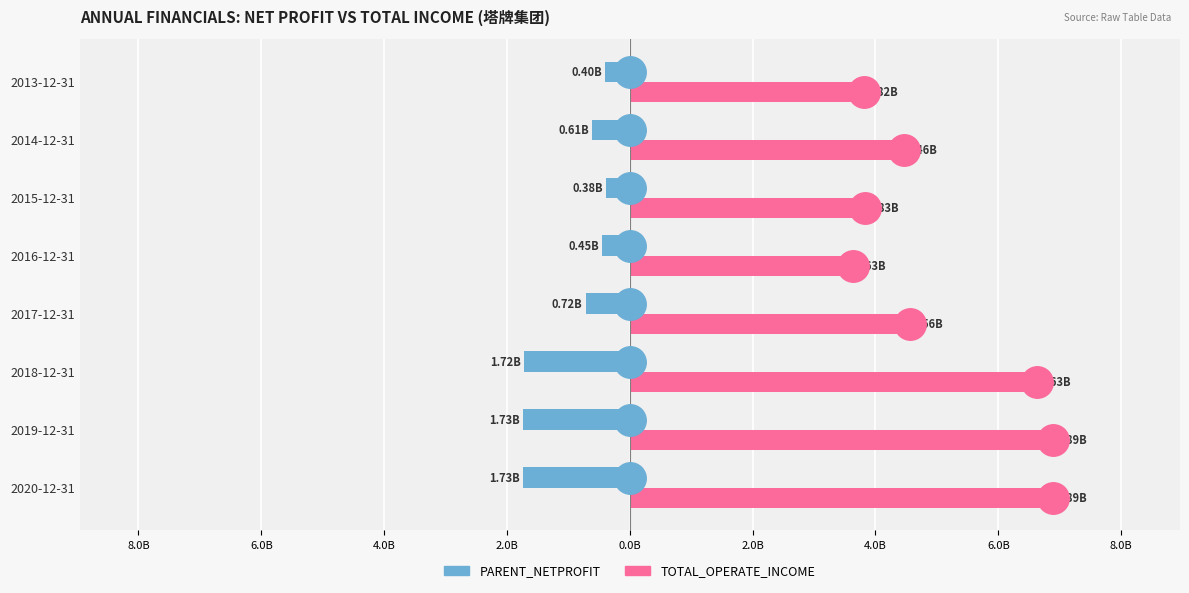

What are all the series names shown in the legend?

PARENT_NETPROFIT, TOTAL_OPERATE_INCOME